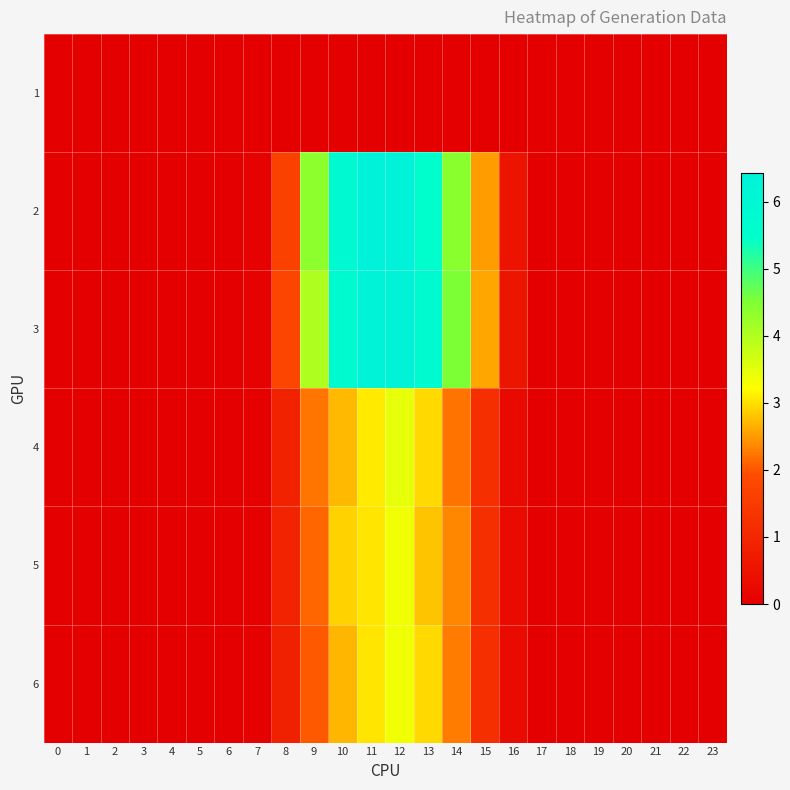

Between 4 and 17, which is larger?

4